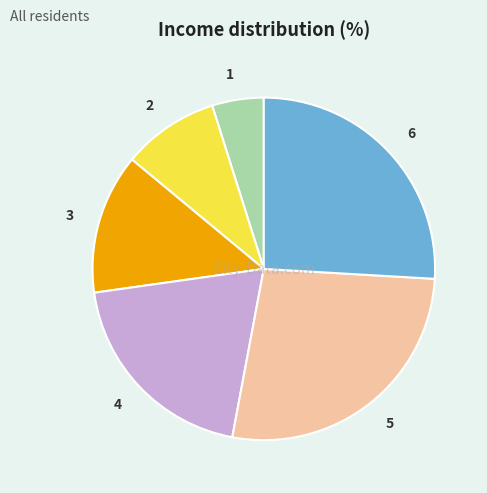

Between 4 and 3, which is larger?

4